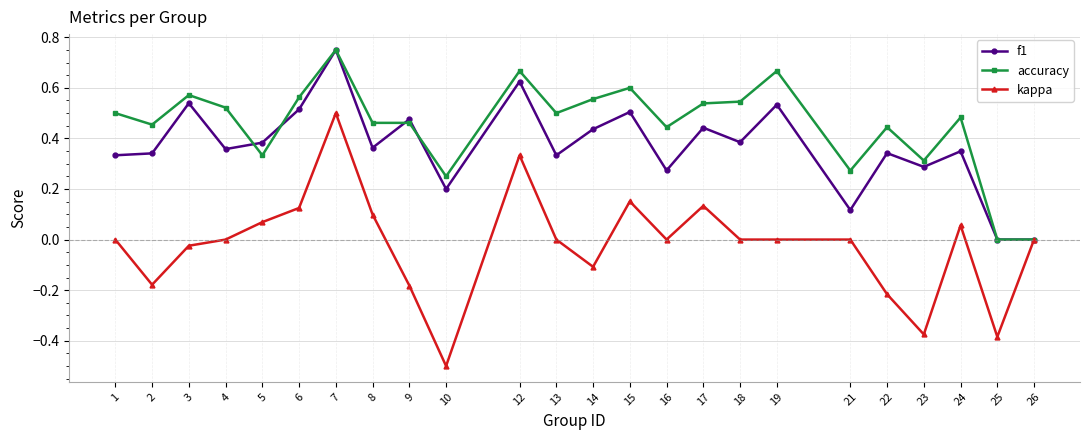

How many lines are shown in the chart?

3